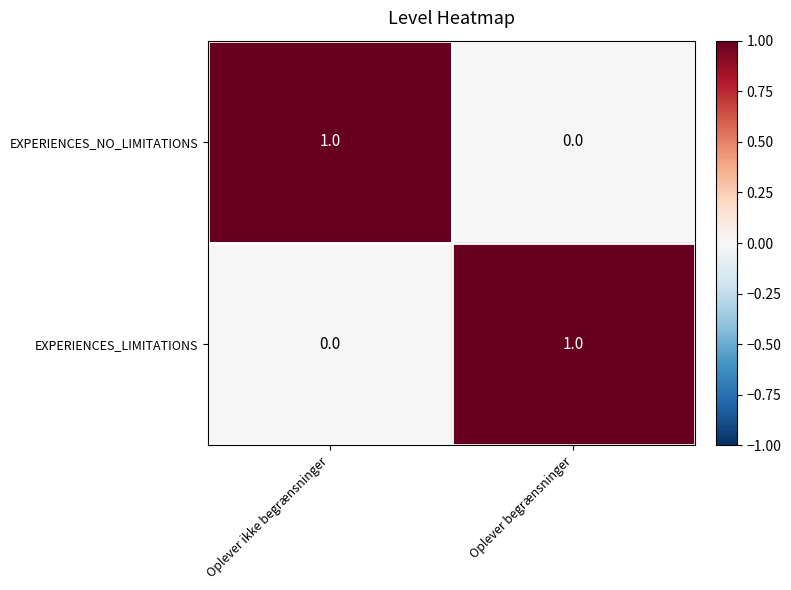

What is the difference between the highest and lowest values at Oplever ikke begrænsninger?

1